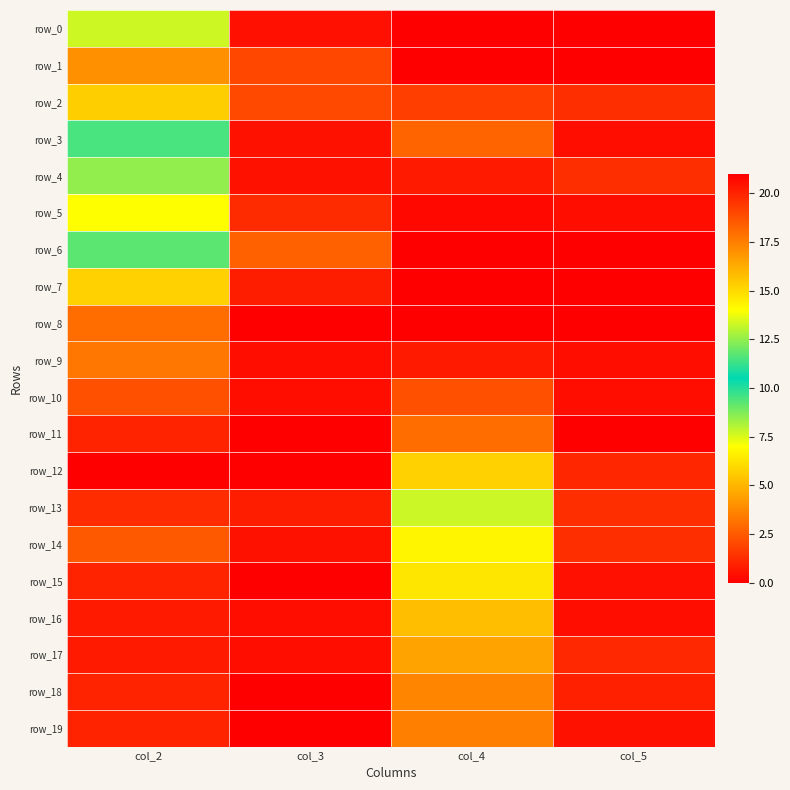

Count the number of categories in the chart.

4